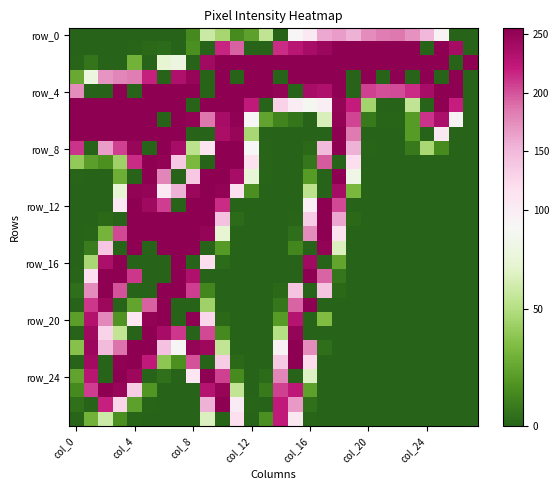

At which category is the sum across all series the highest?

10